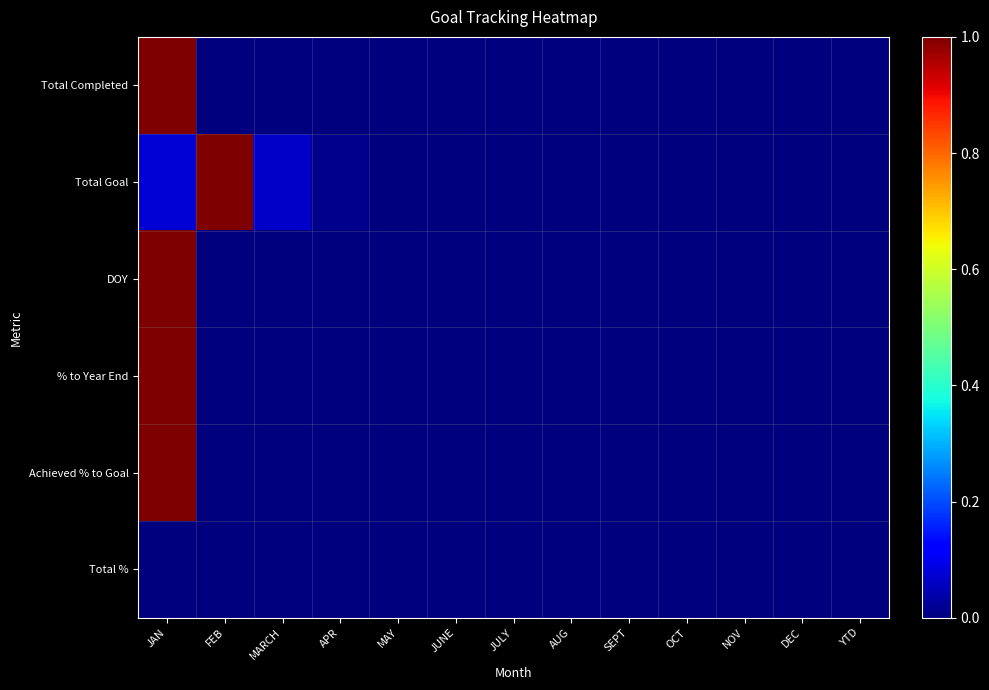

What is the maximum value shown in the chart?

1.0